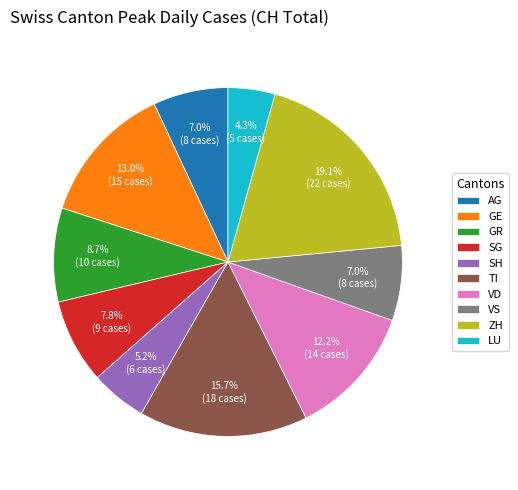

Between TI and ZH, which is larger?

ZH